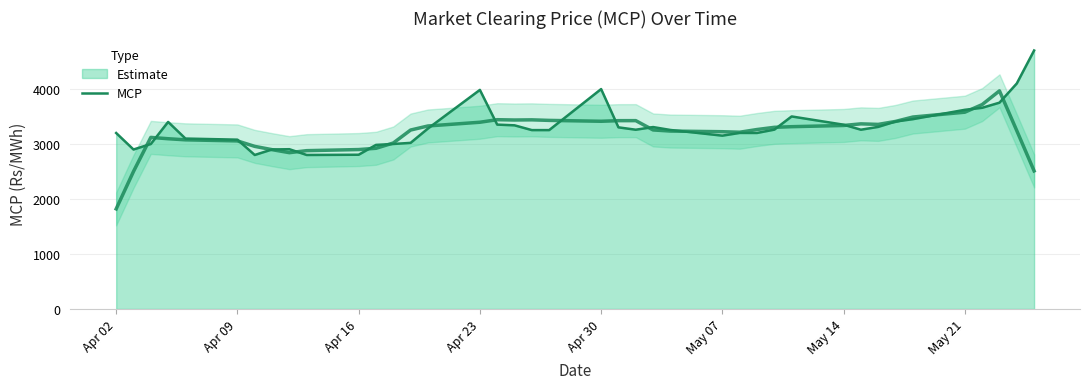

The value at Apr 16 is 1111.0. True or false?

False